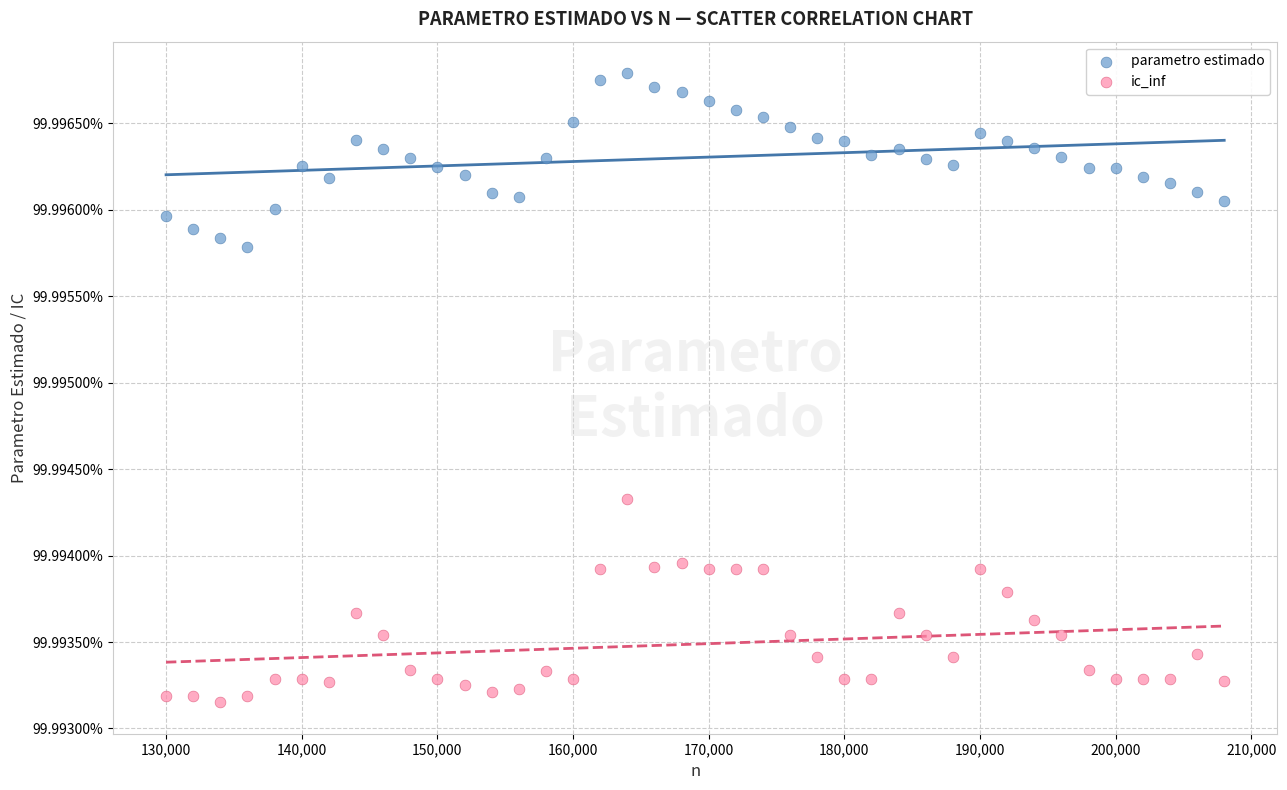

Which series contains the lowest Y value?

ic_inf